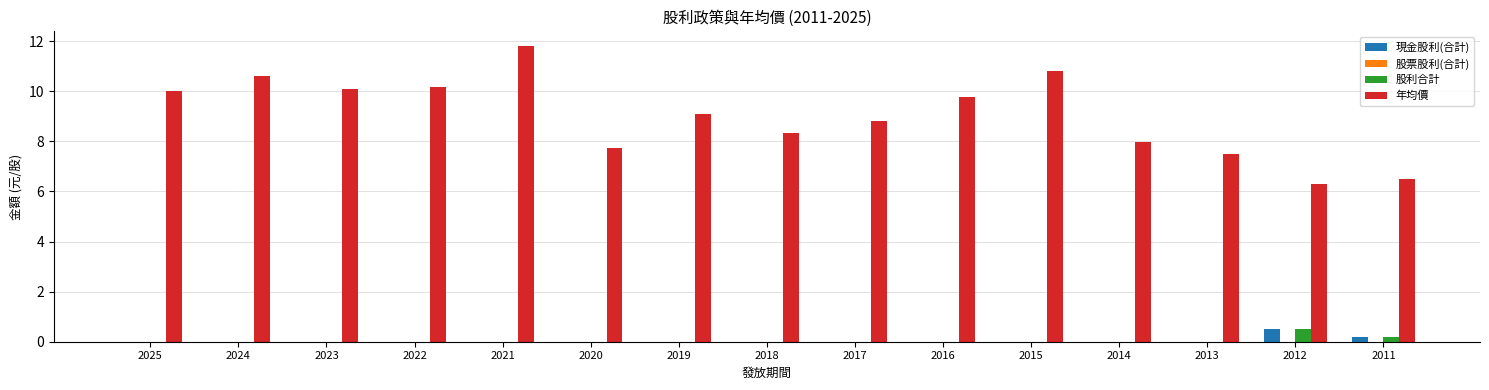

Which category has the highest value in the 現金股利(合計) series?

2012